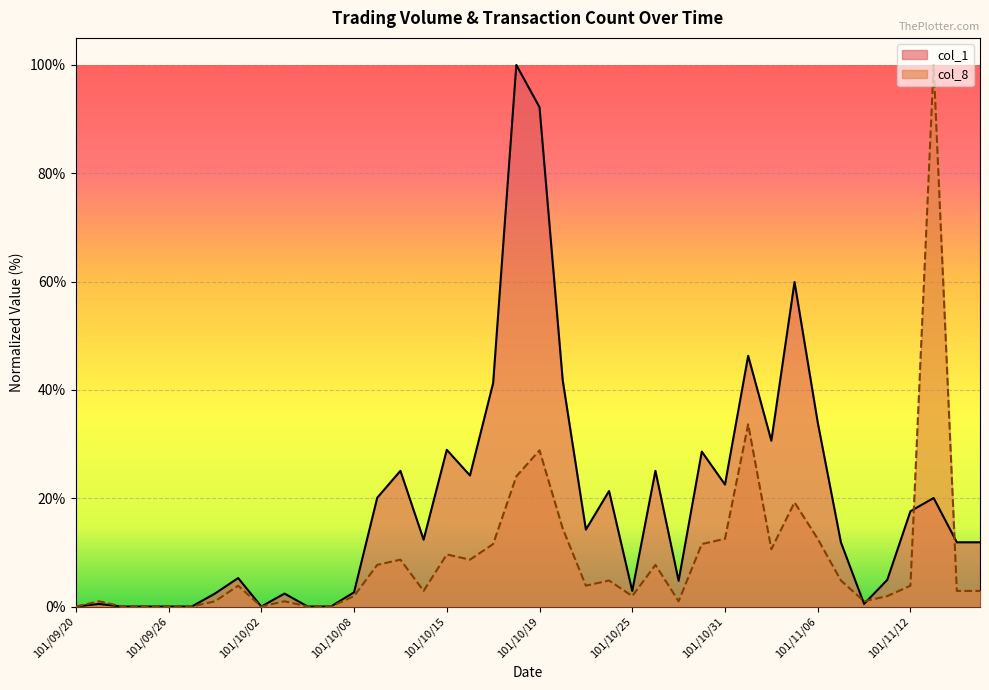

Reading right to left, extract all data points from this chart.

col_1: 11.9	11.9	20.0	17.6	4.9	0.5	11.9	34.0	59.9	30.6	46.3	22.5	28.6	4.7	25.1	2.9	21.3	14.2	41.8	92.2	100.0	41.3	24.2	28.9	12.3	25.1	20.1	2.6	0.0	0.0	2.4	0.0	5.3	2.4	0.0	0.0	0.0	0.0	0.5	0.0
col_8: 2.9	2.9	100.0	3.8	1.9	1.0	4.8	12.5	19.2	10.6	33.7	12.5	11.5	1.0	7.7	1.9	4.8	3.8	14.4	28.8	24.0	11.5	8.7	9.6	2.9	8.7	7.7	1.9	0.0	0.0	1.0	0.0	3.8	1.0	0.0	0.0	0.0	0.0	1.0	0.0